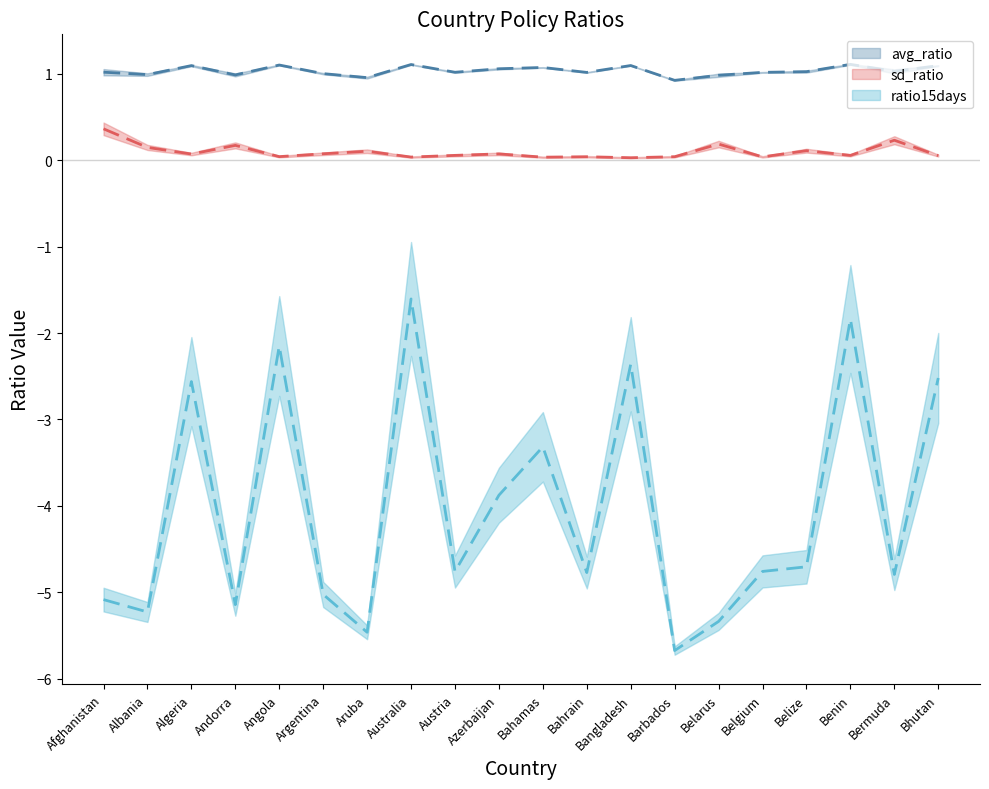

In ratio15days, how many points are lower than both neighbors (excluding endpoints)?

7